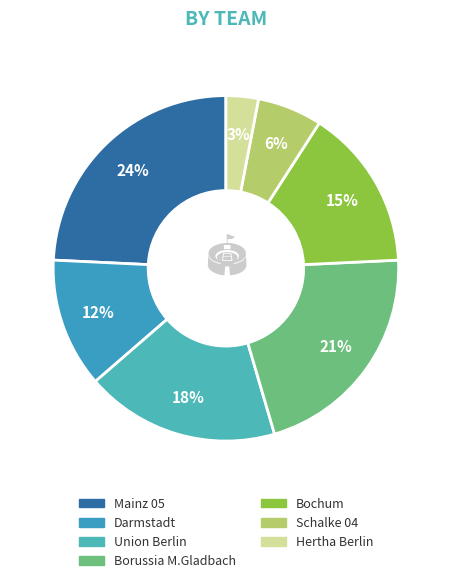

Combined, what portion of the pie is Borussia M.Gladbach and Bochum?

36.4%